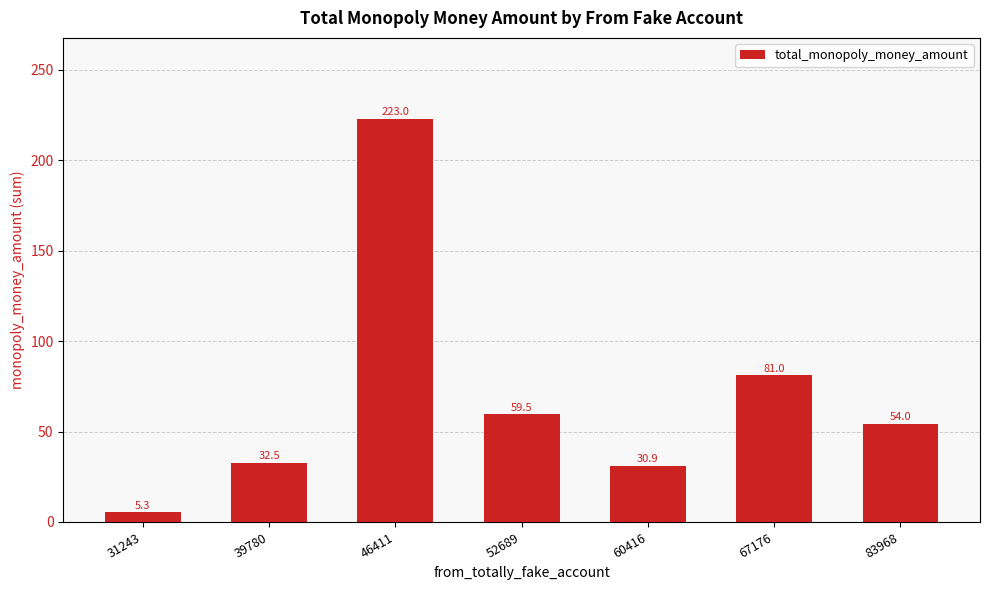

What is the ratio of the value at 67176 to the value at 83968?

1.5